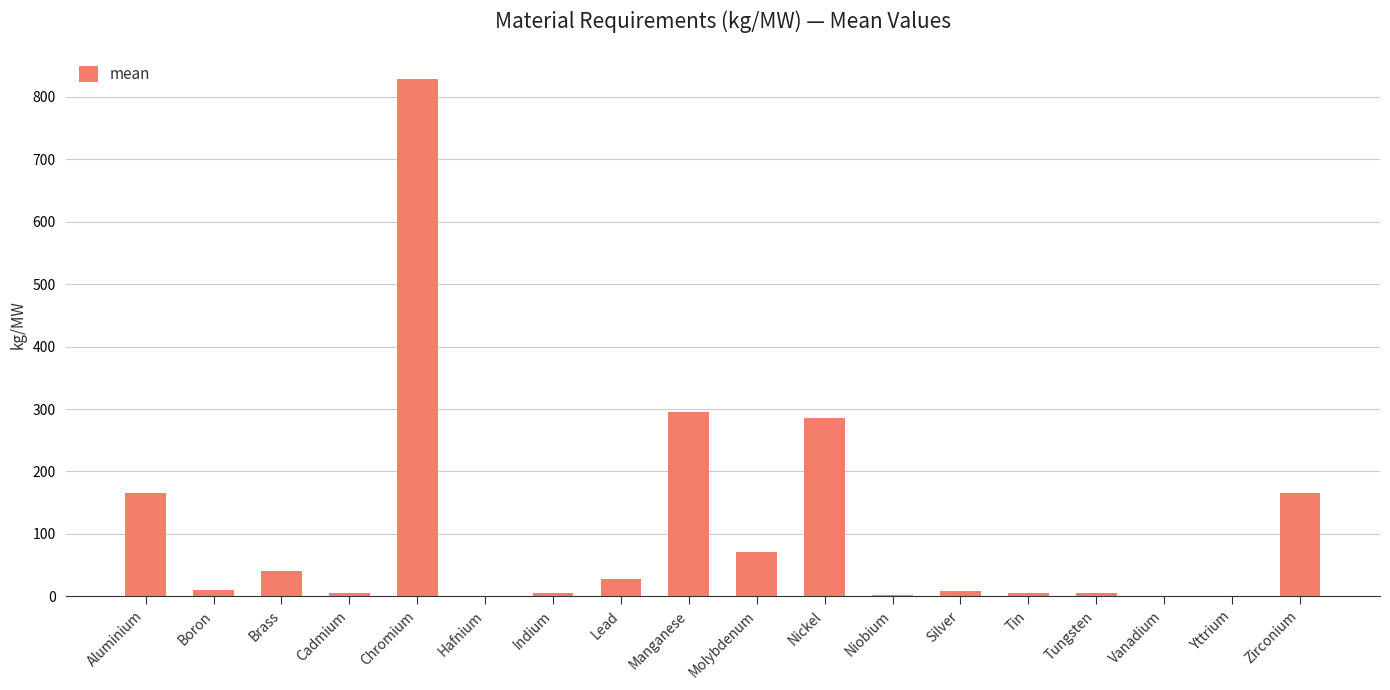

What is the average value?

106.8